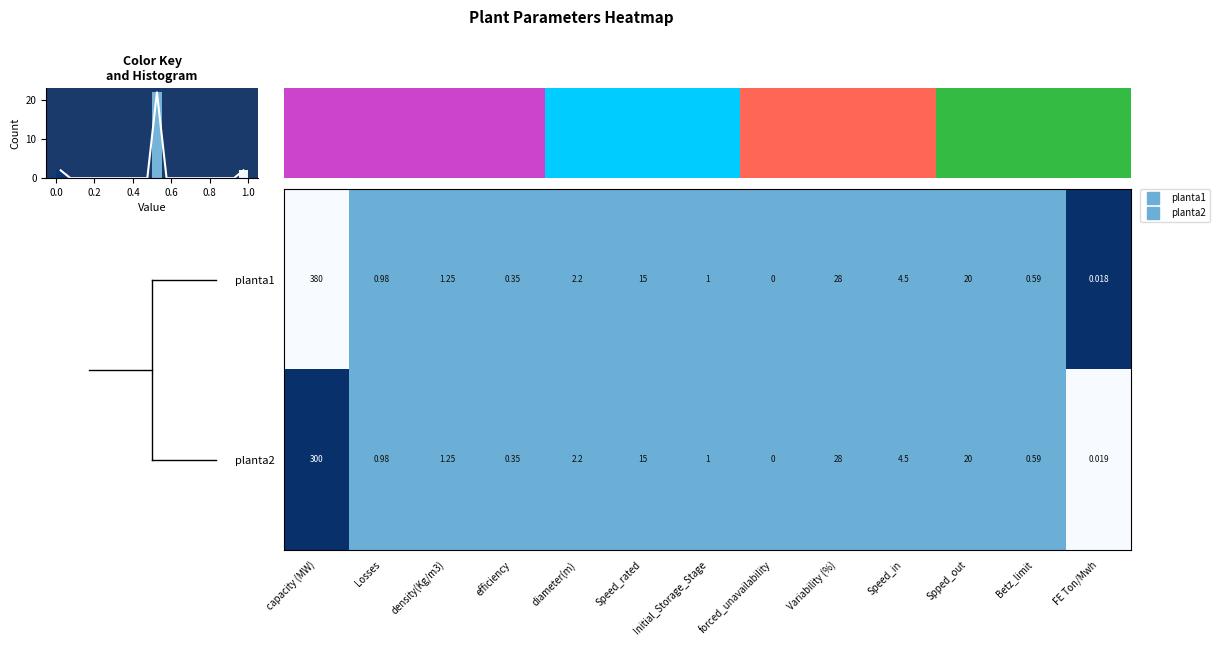

Is it true that planta2 equals 0.7 at Variability (%)?

False